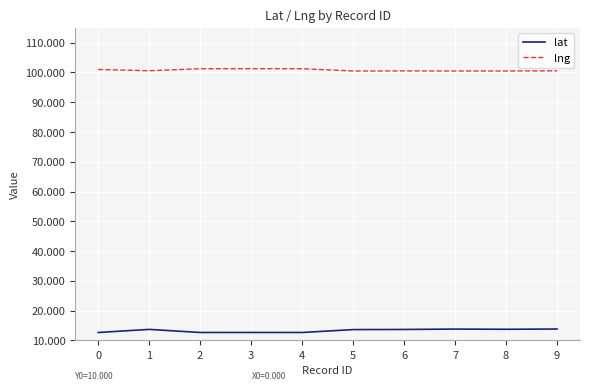

Where is the first local maximum for lat?

1